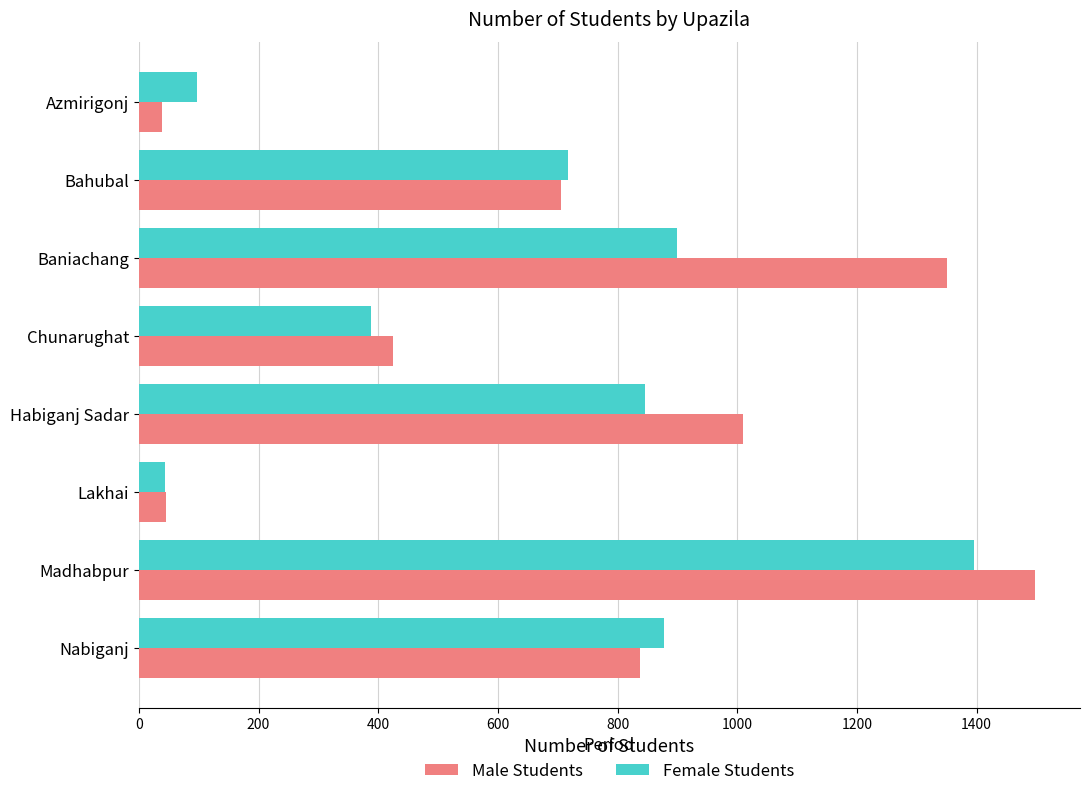

Is the value of Male Students at Lakhai greater than the value of Female Students at Azmirigonj?

No